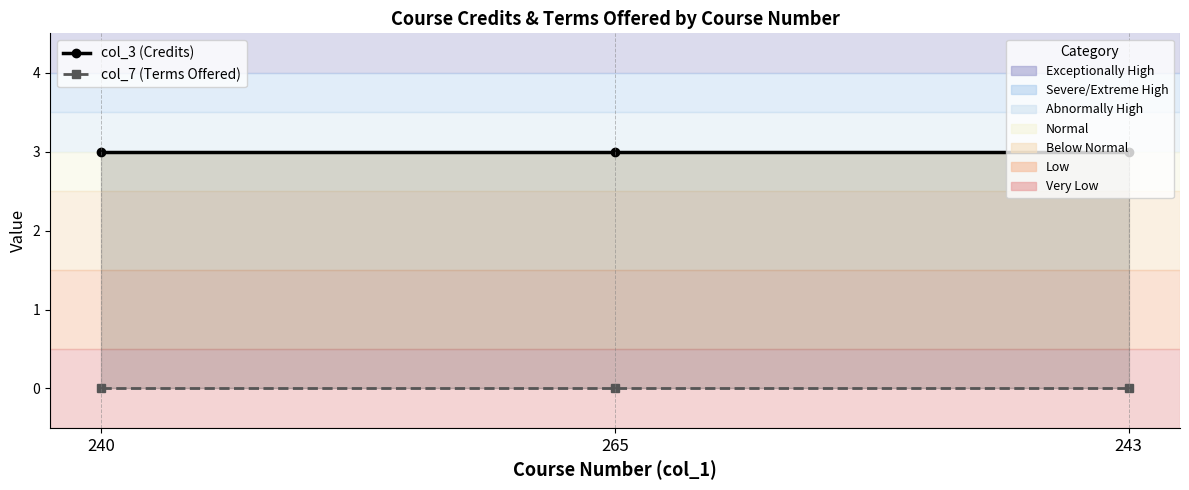

Does the chart display data point markers on the line(s)?

Yes